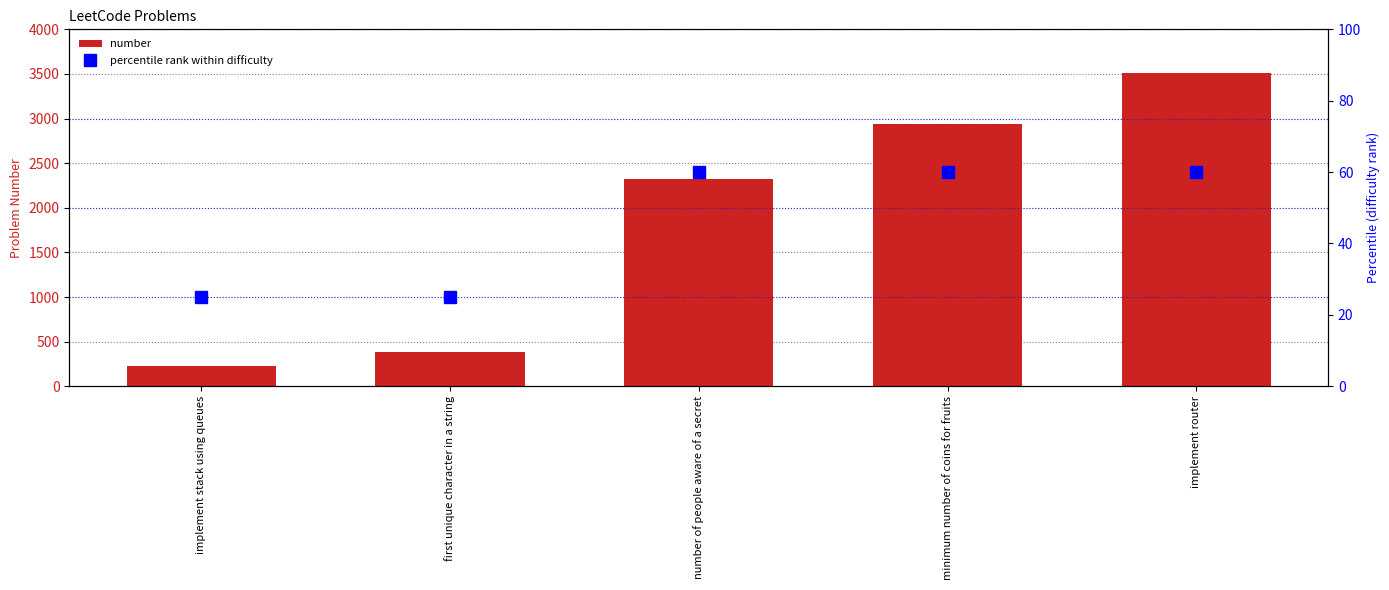

What are all the series names shown in the legend?

number, percentile rank within difficulty